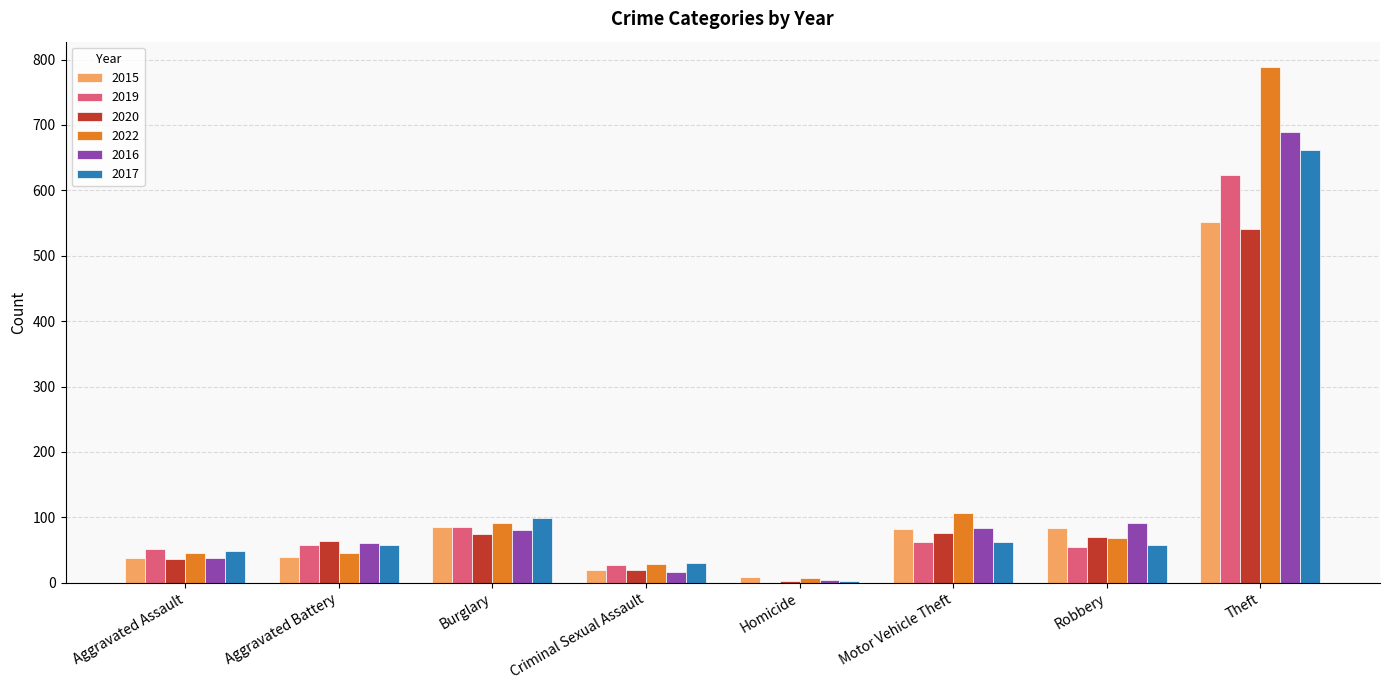

Which category has the highest value in the 2017 series?

Theft